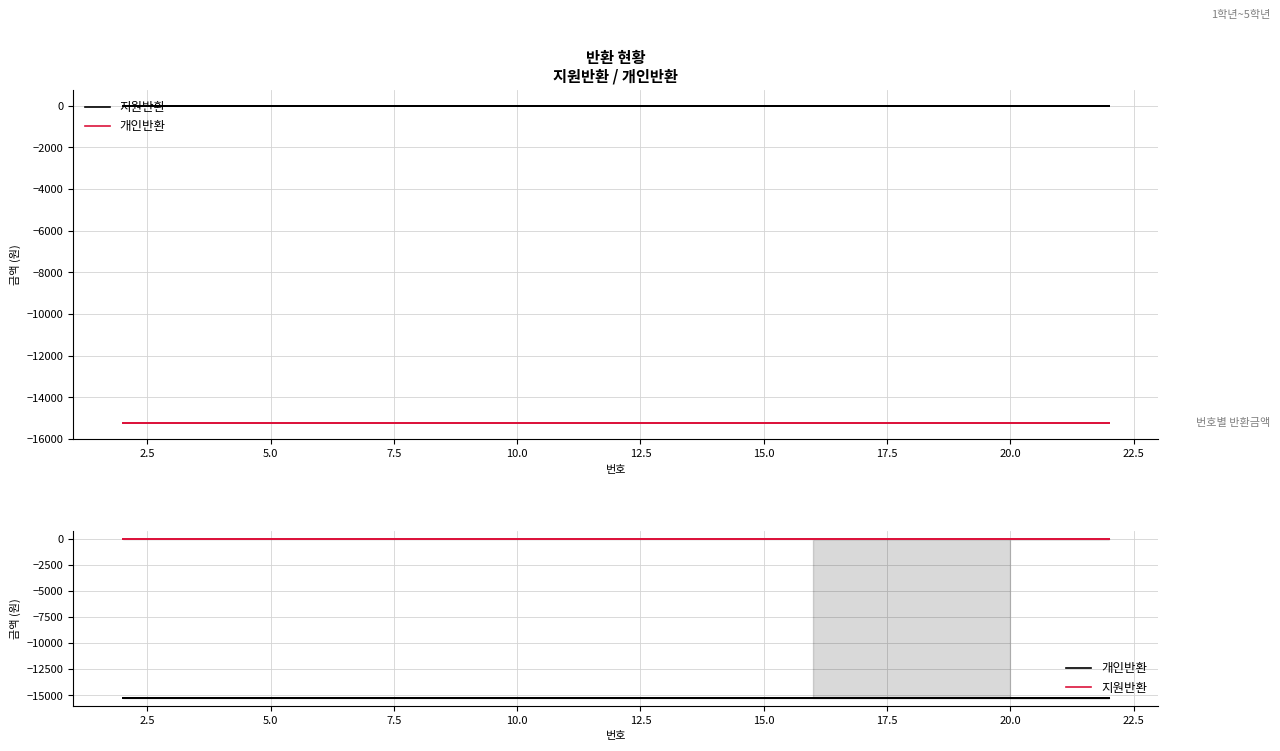

Is the value of 개인반환 at 12.5 greater than the value of 지원반환 at 10.0?

No